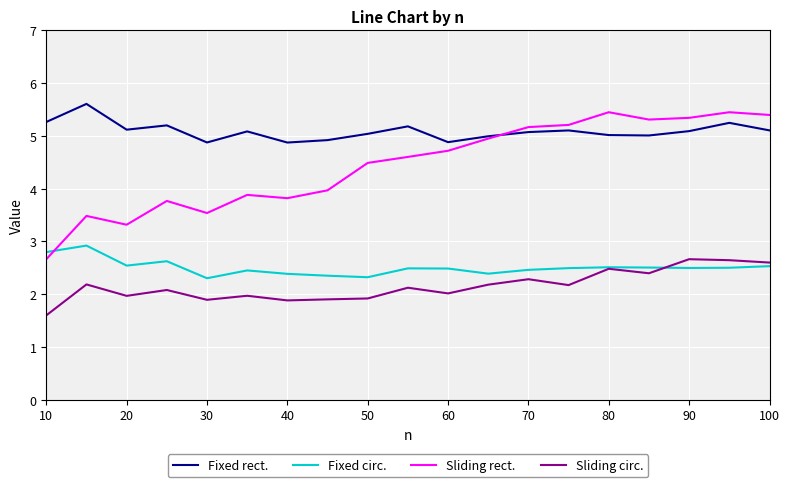

True or false: Fixed circ. and Fixed rect. intersect in this chart.

False